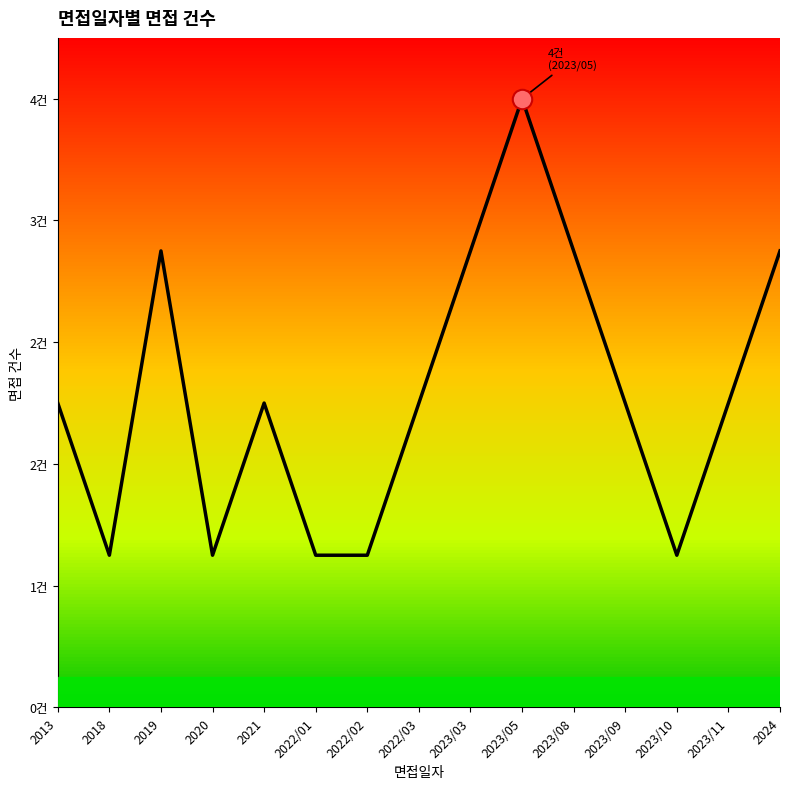

Does the chart have visible grid lines?

No